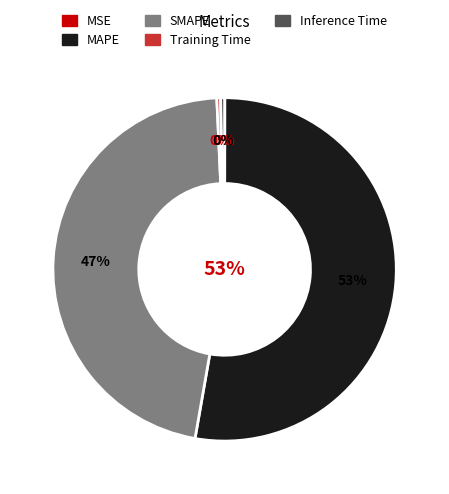

To the nearest percent, what percentage of the pie is SMAPE?

47%